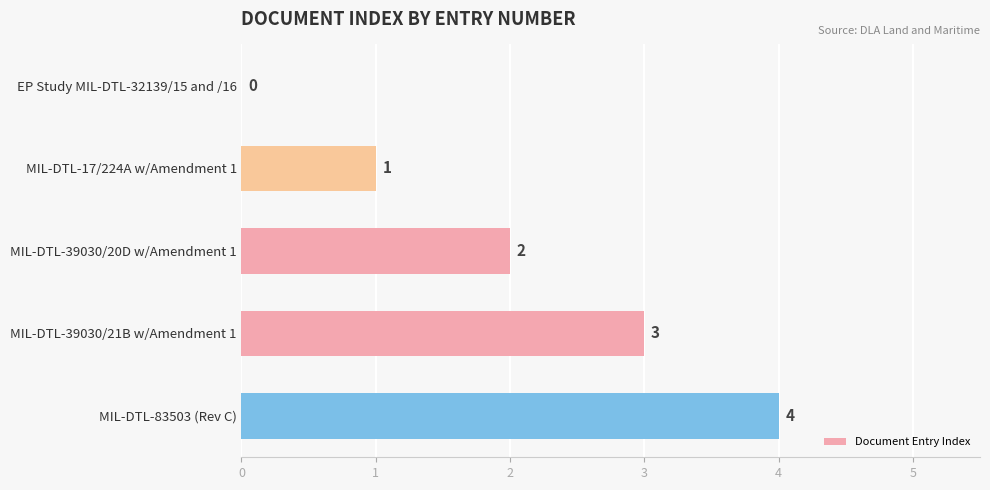

How many values are between 1 and 3?

3